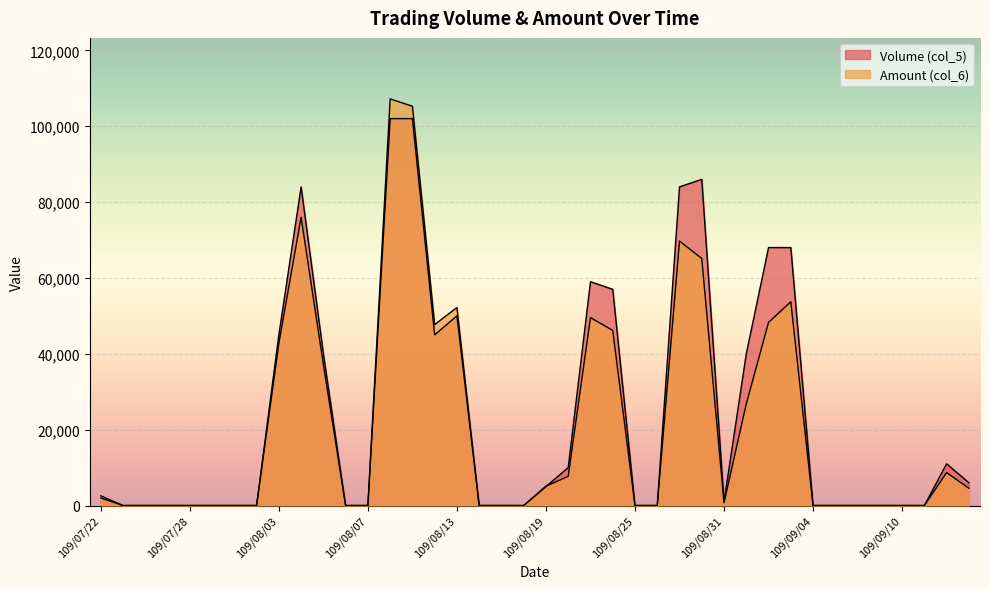

Does the chart display data point markers on the line(s)?

No